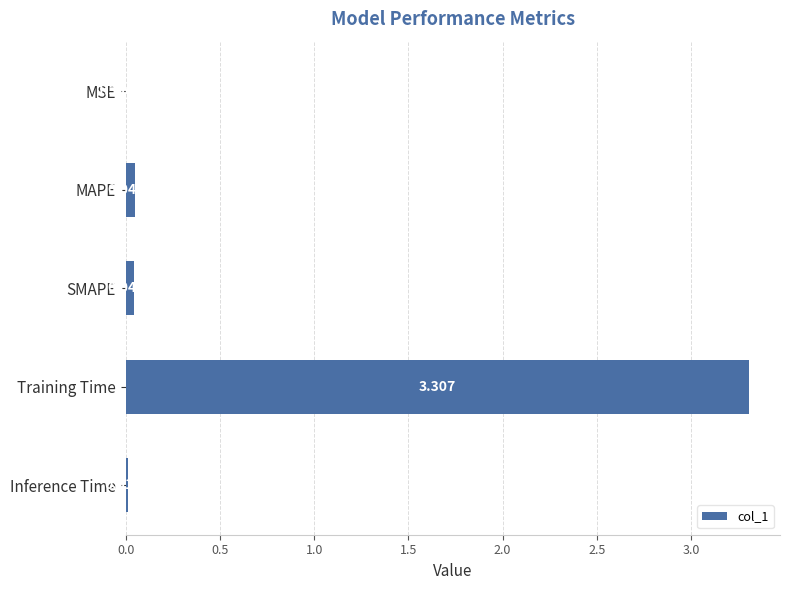

Which label corresponds to the largest value in the chart?

Training Time